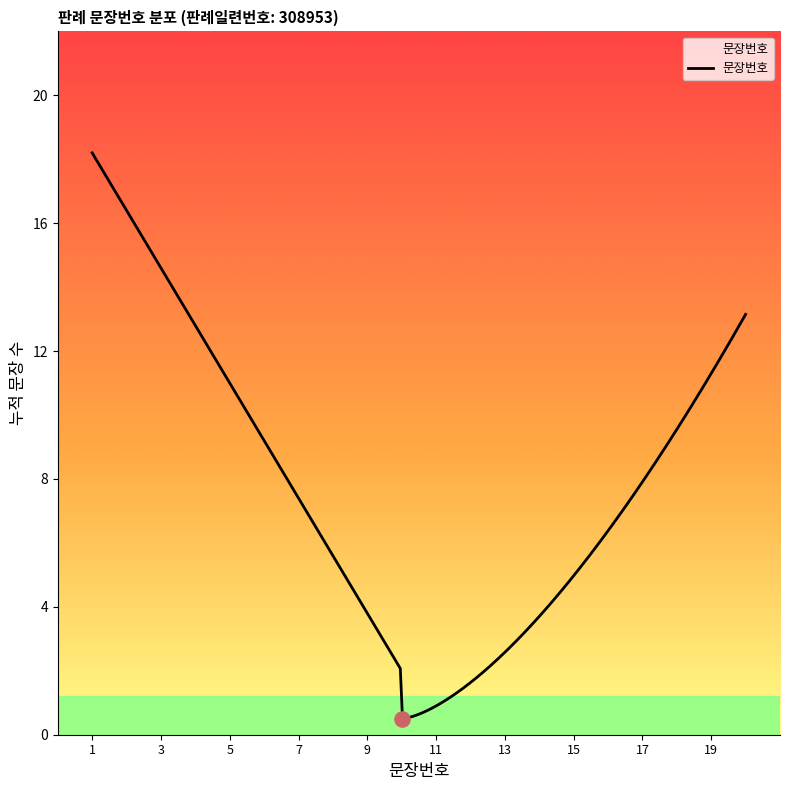

What is the smallest value displayed?

0.5